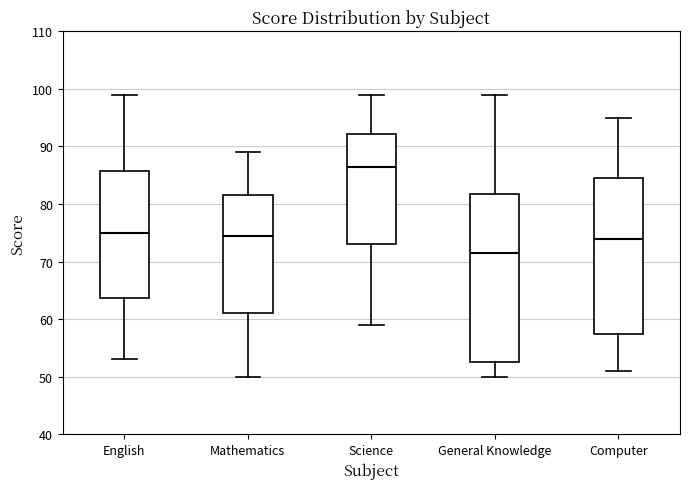

Where does the lower whisker of the box for English end on the y-axis? The values are not printed on the chart, so give them approximately, as read against the axis.

53